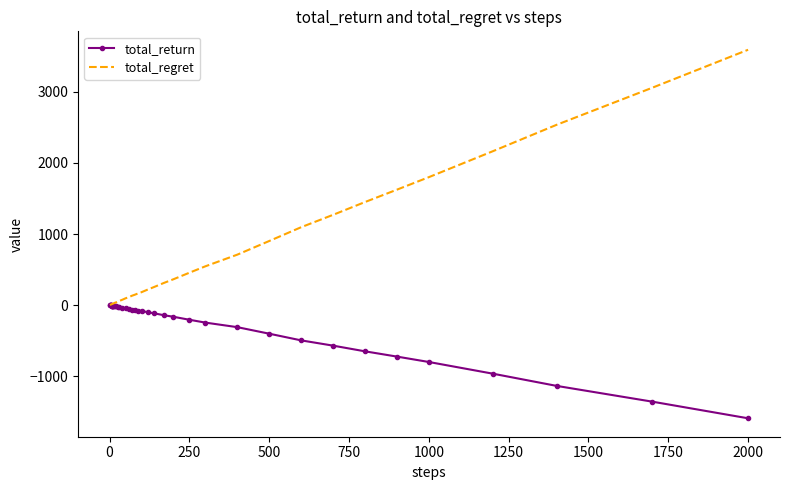

What is the sum of all total_regret values?

23608